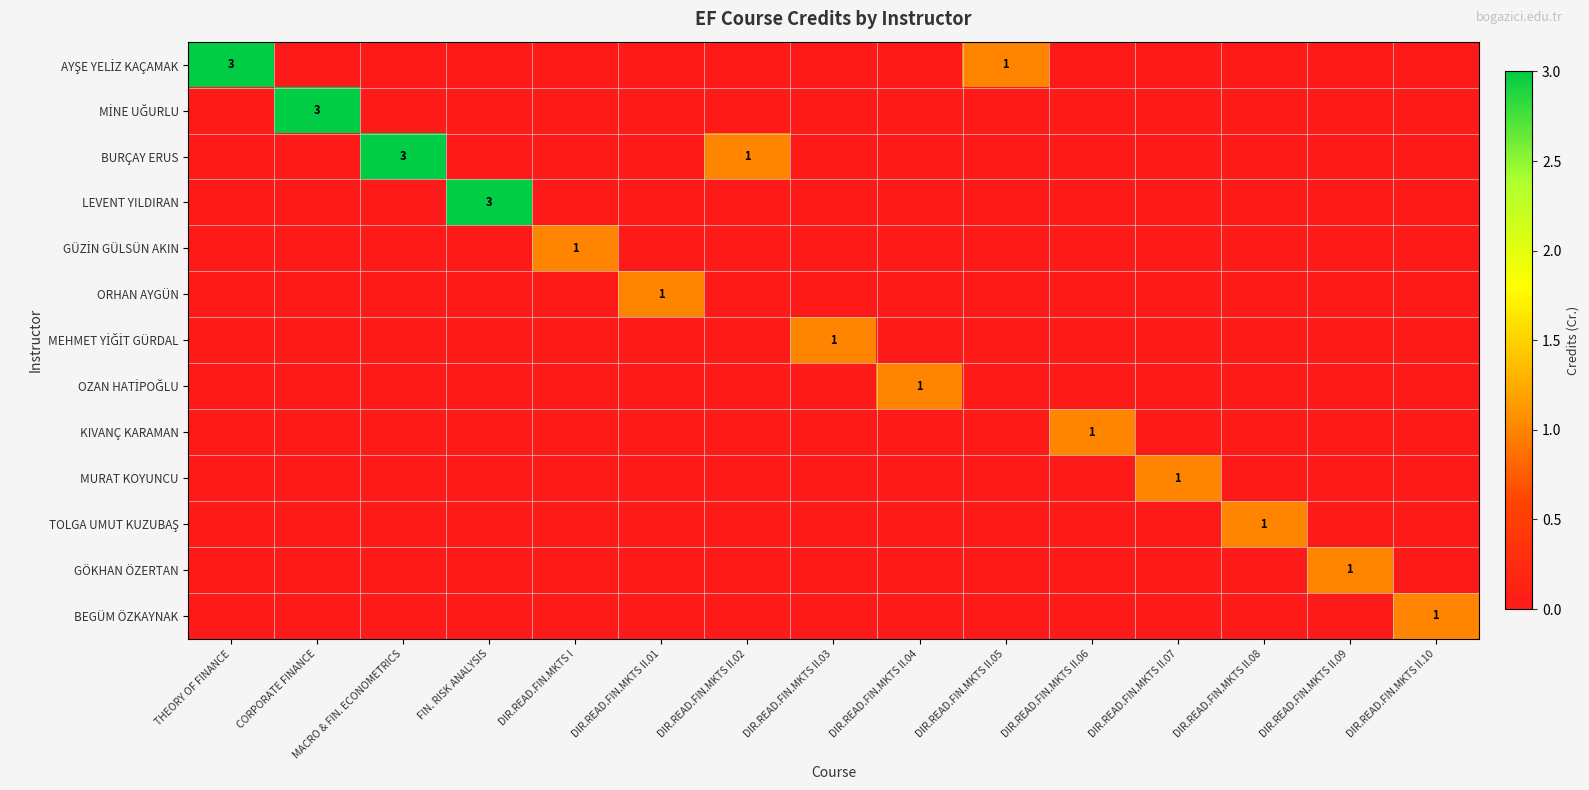

At how many categories does at least one series exceed 2?

4